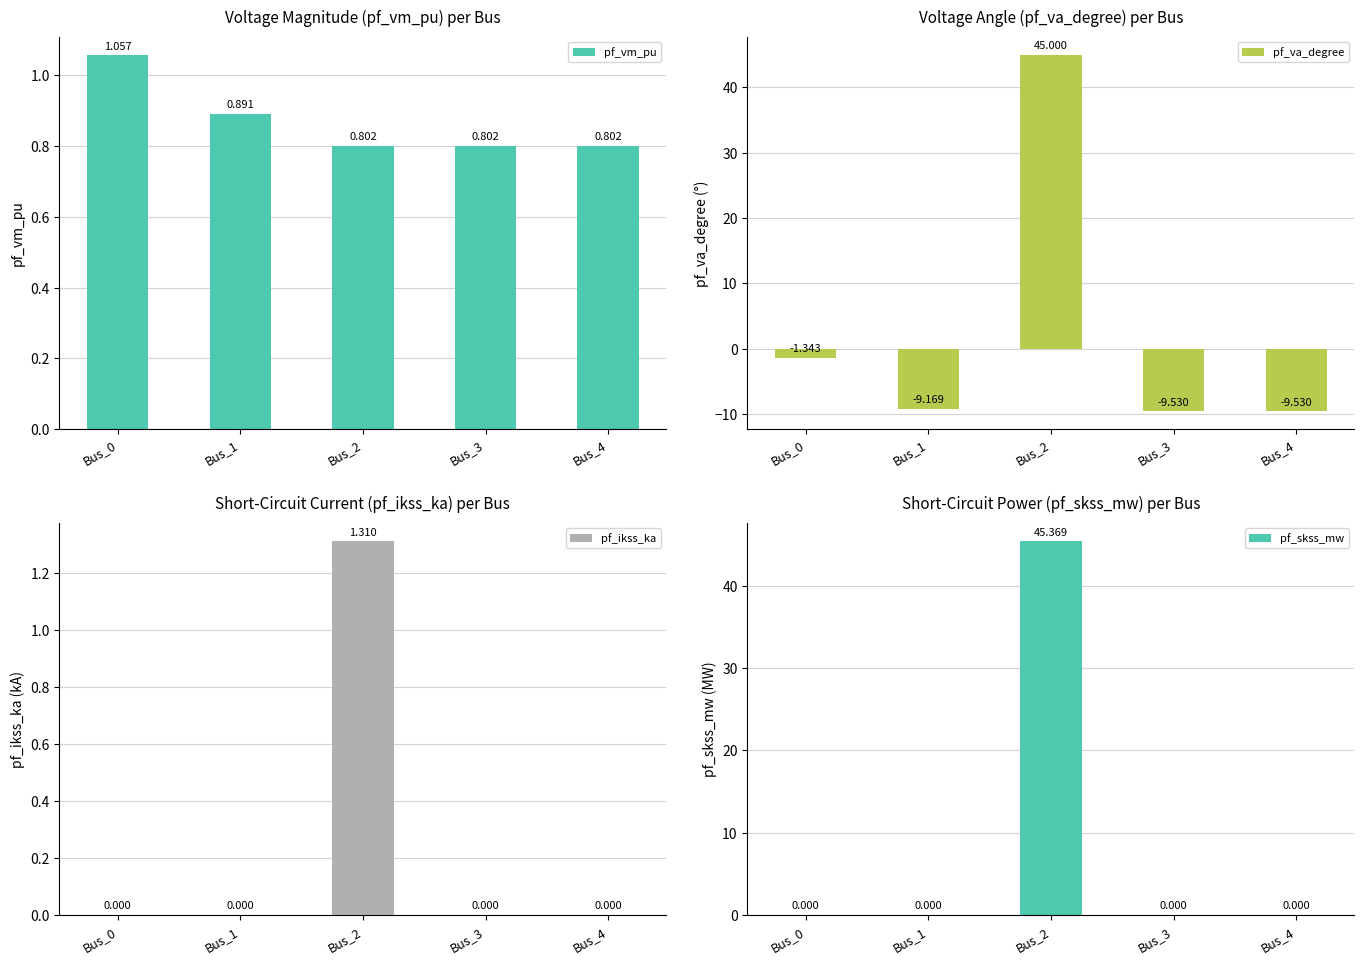

Reading left to right, transcribe all the data shown in this chart.

pf_vm_pu: Bus_0=1.1	Bus_1=0.9	Bus_2=0.8	Bus_3=0.8	Bus_4=0.8
pf_va_degree: Bus_0=-1.3	Bus_1=-9.2	Bus_2=45.0	Bus_3=-9.5	Bus_4=-9.5
pf_ikss_ka: Bus_0=0.0	Bus_1=0.0	Bus_2=1.3	Bus_3=0.0	Bus_4=0.0
pf_skss_mw: Bus_0=0.0	Bus_1=0.0	Bus_2=45.4	Bus_3=0.0	Bus_4=0.0